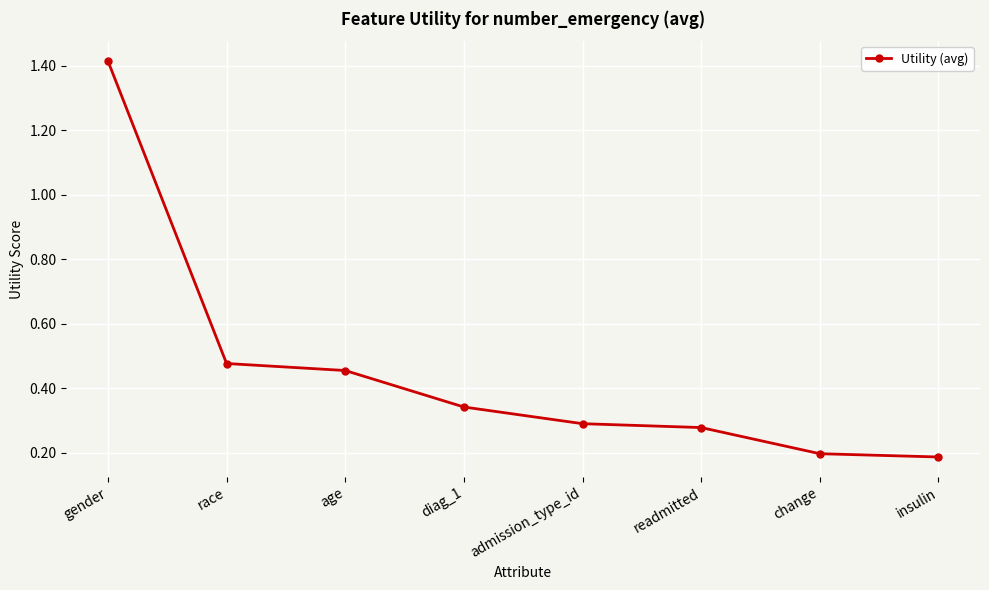

What is the label of the 6th point from the right?

age